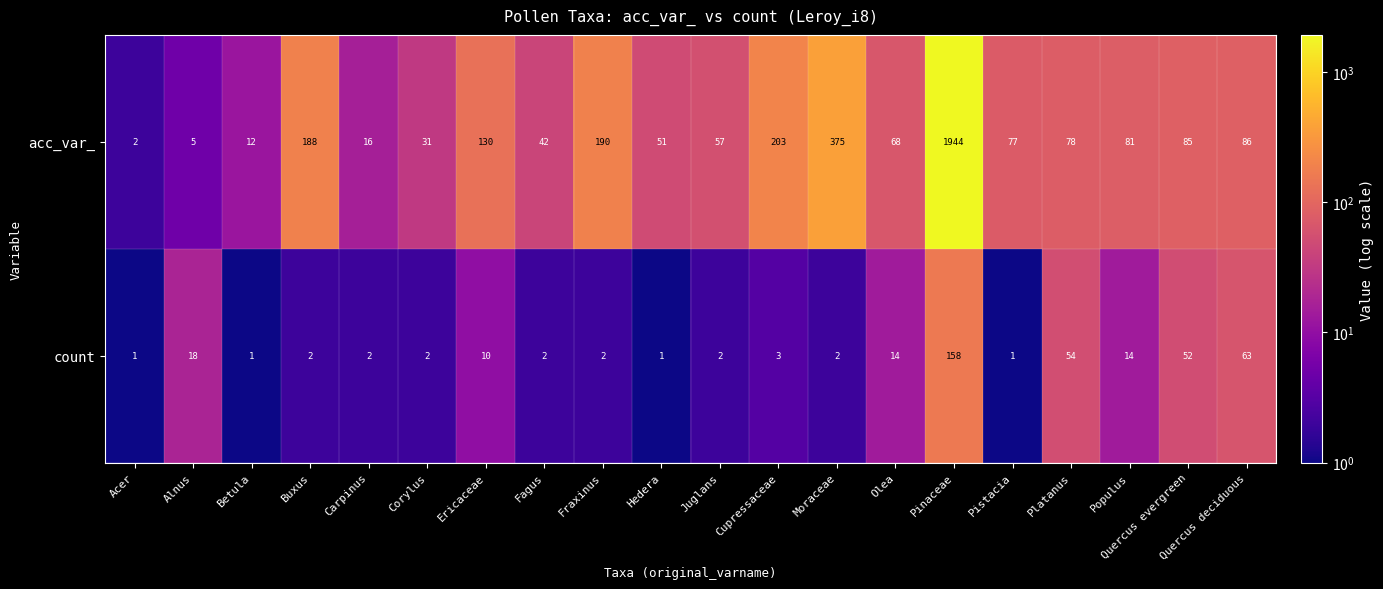

At which category is the sum across all series the highest?

Pinaceae